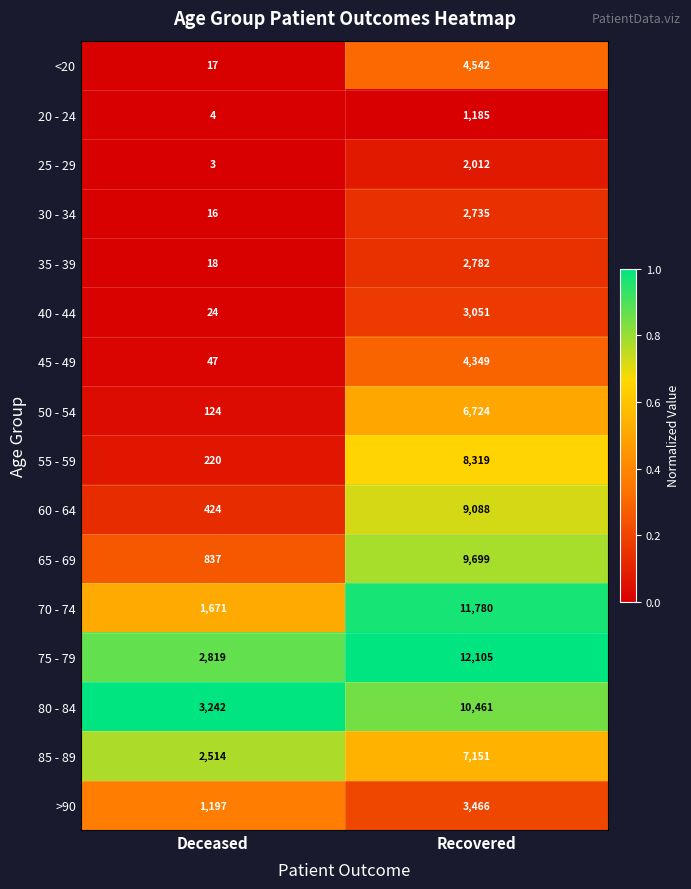

What is the total value across all series at Deceased?

13177